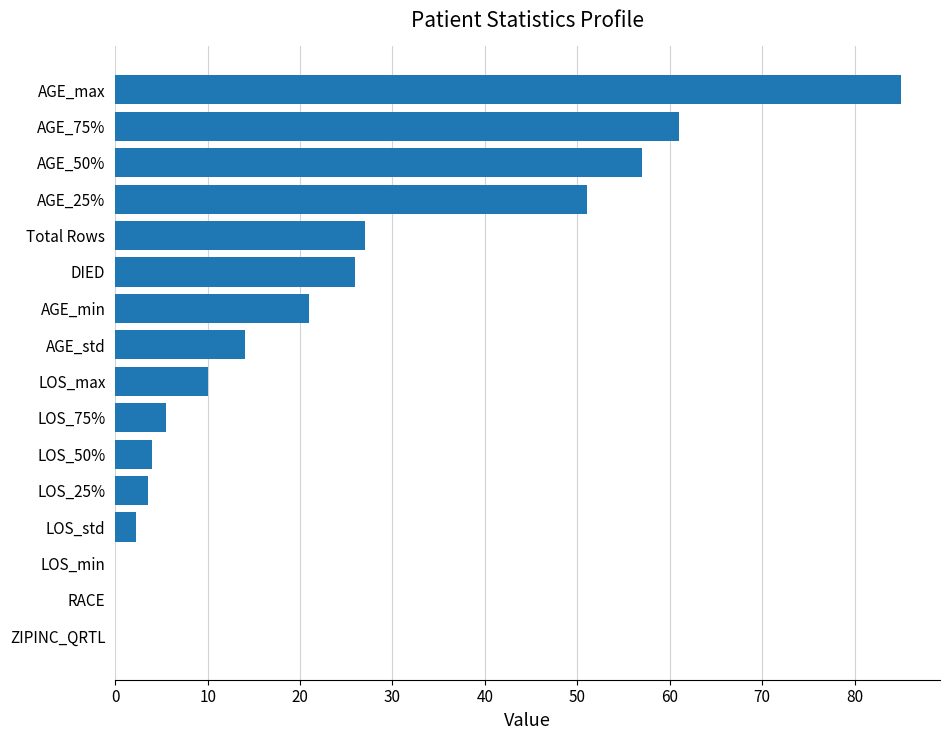

The value at DIED is 26.0. True or false?

True